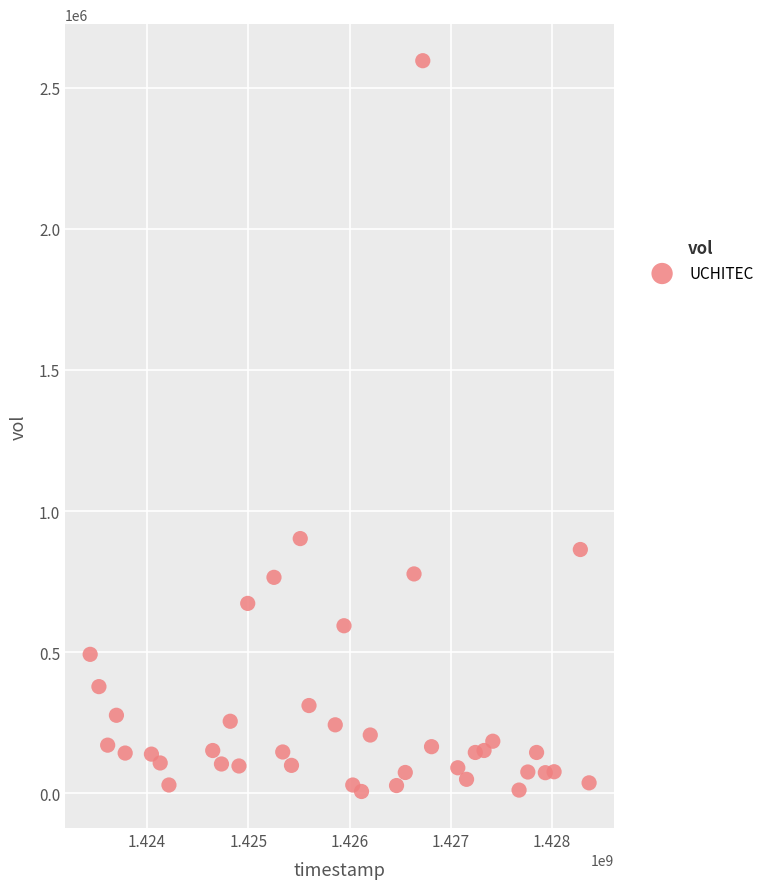

What is the range of Y values (max minus min)?

2588100